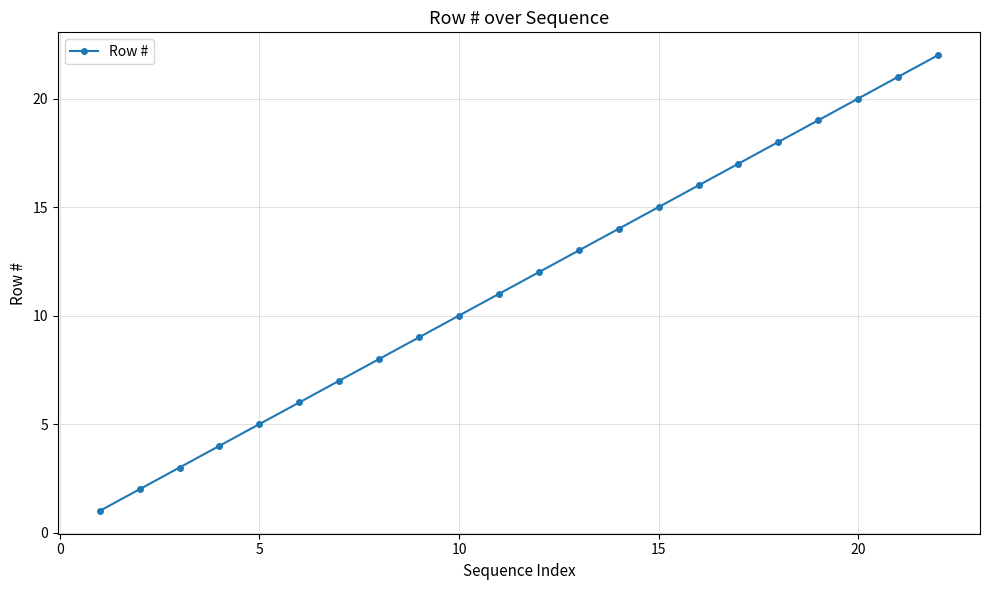

What is the greatest value displayed?

22